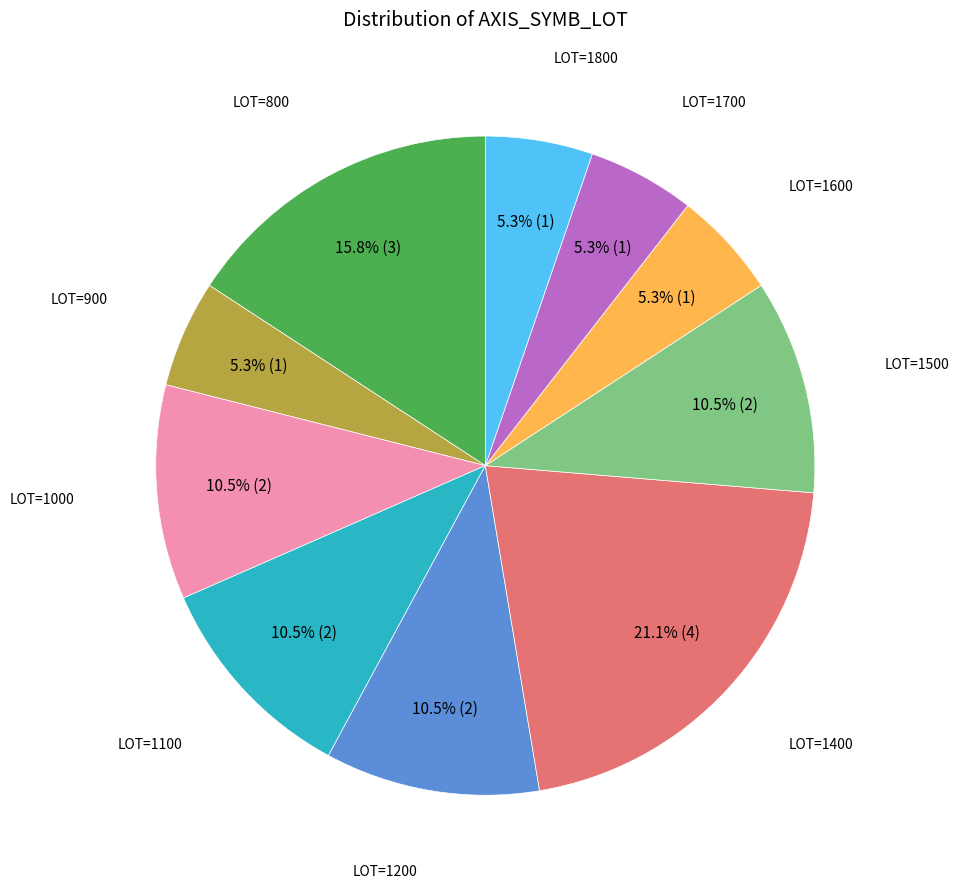

Is there any slice that represents more than half of the pie?

No